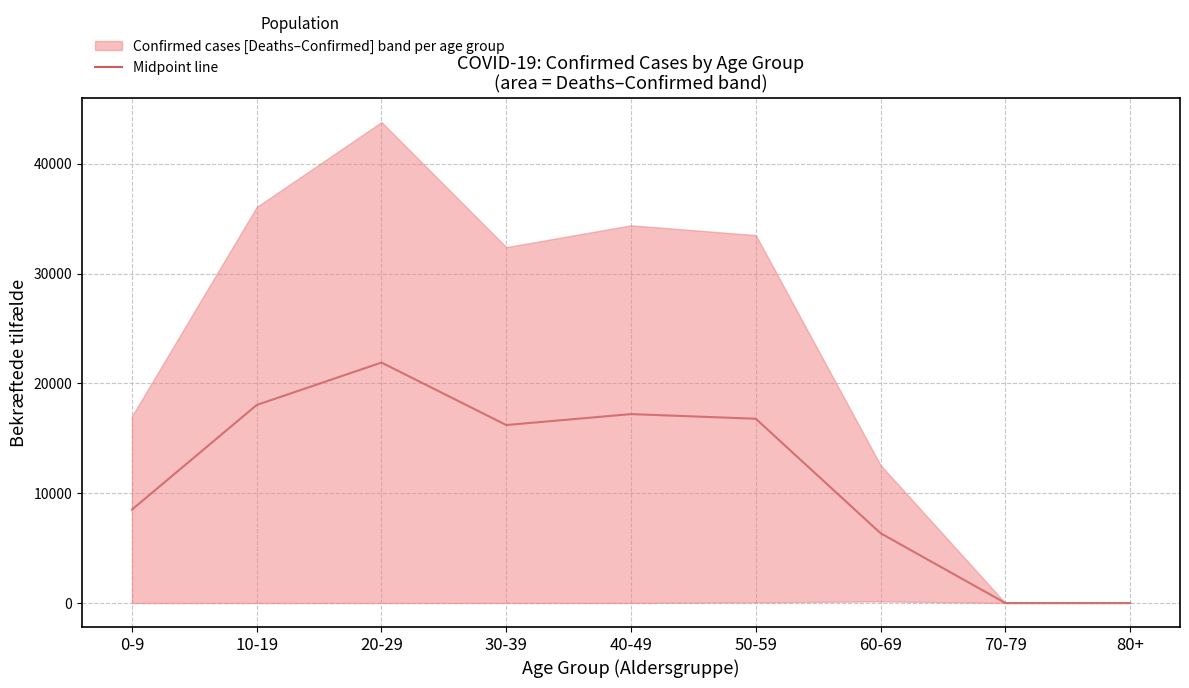

At which category does the data reach its first local peak?

20-29